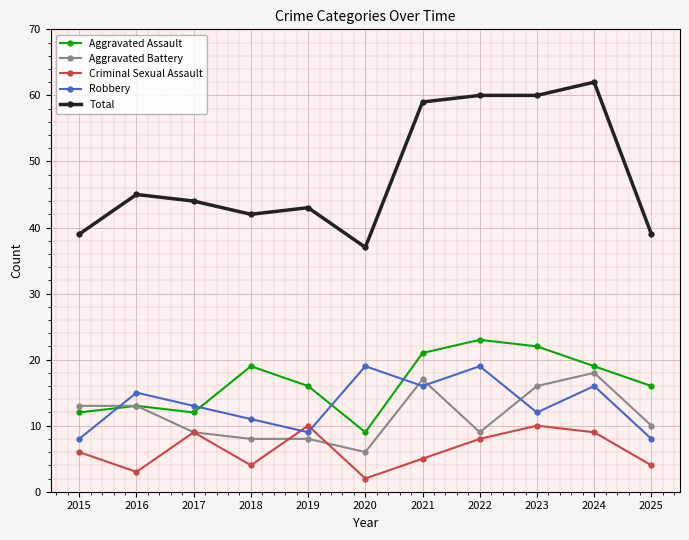

At which category does Criminal Sexual Assault reach its first local peak?

2017